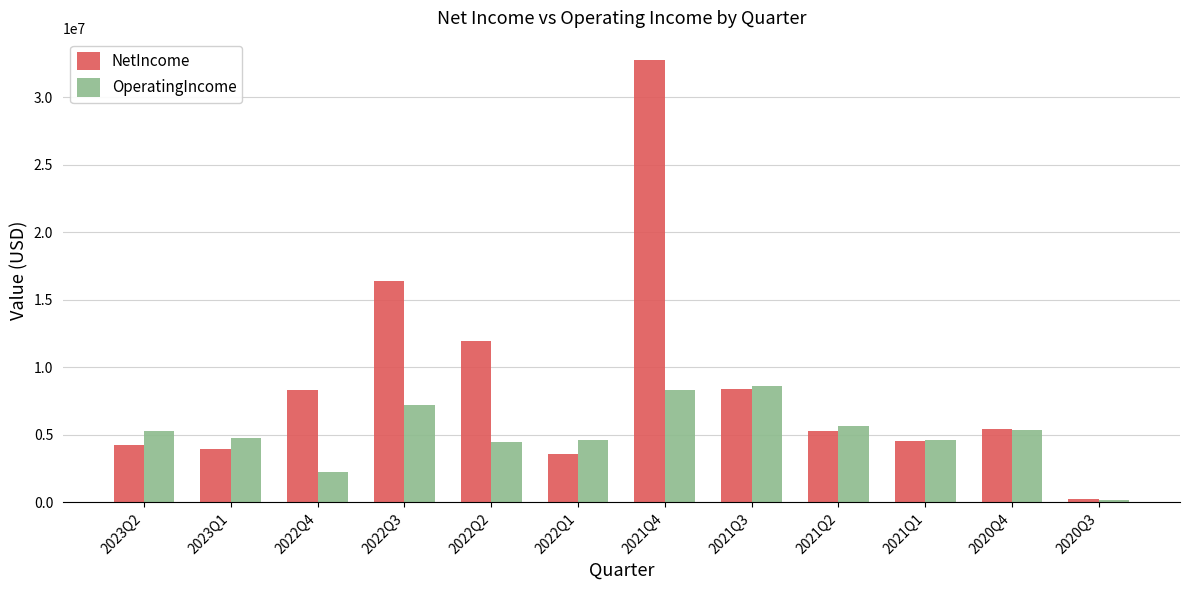

Between 2023Q2 and 2021Q3, which series saw the biggest shift?

NetIncome